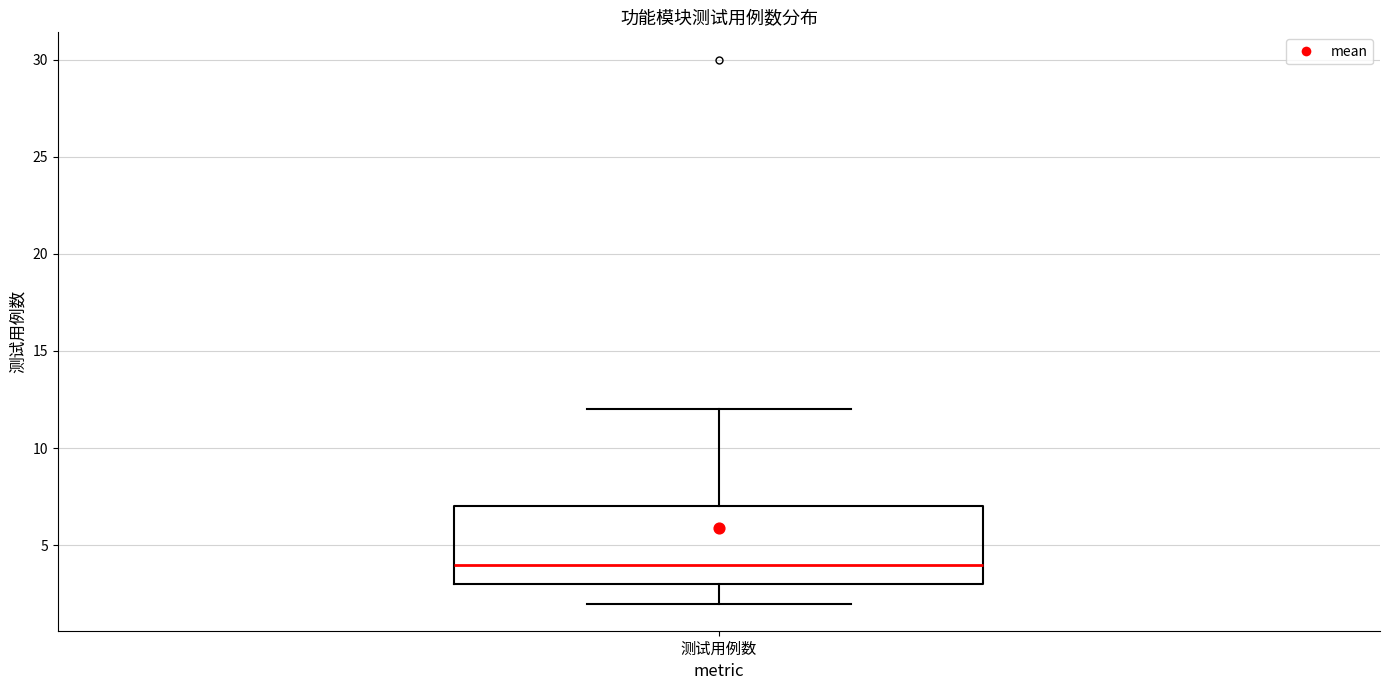

Where is the upper edge of the box for 测试用例数 on the y-axis? The values are not printed on the chart, so give them approximately, as read against the axis.

7